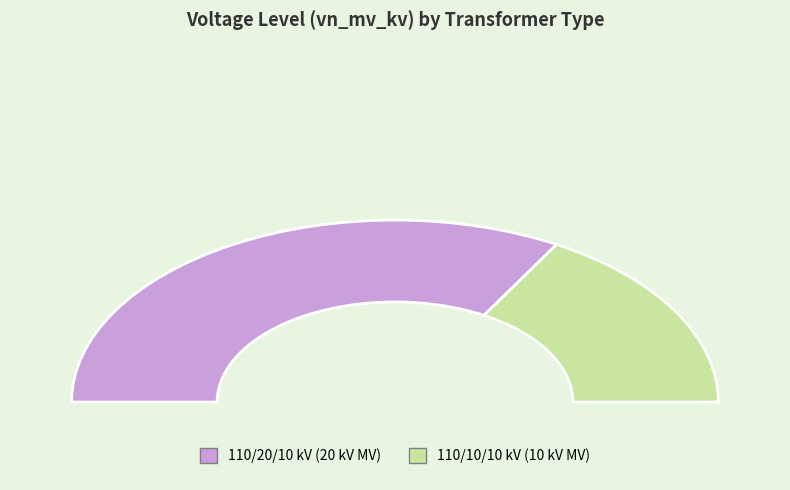

Which has a higher value, 63/25/38 MVA 110/10/10 kV or 63/25/38 MVA 110/20/10 kV?

63/25/38 MVA 110/20/10 kV